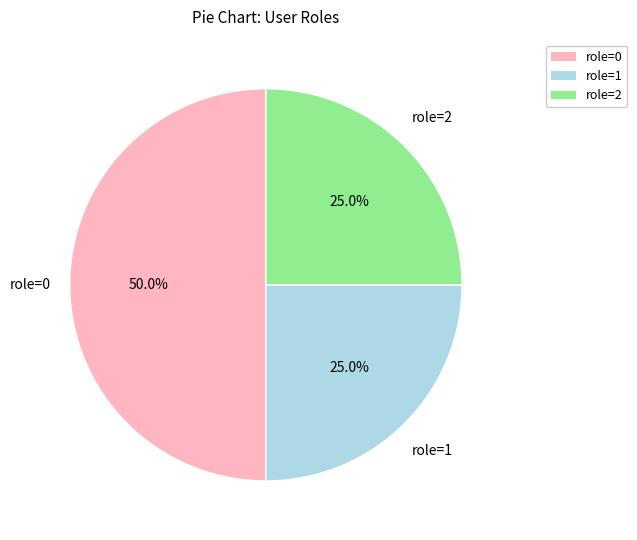

What portion of the pie excludes role=0?

50.0%